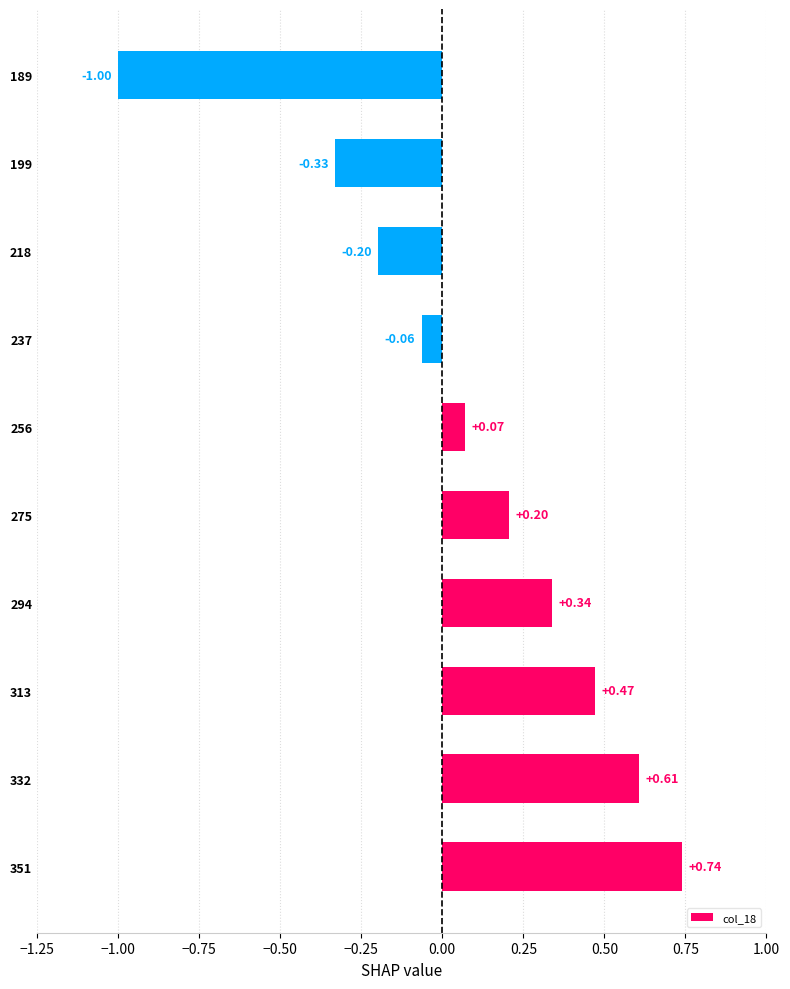

Between 256 and 294, which is larger?

294